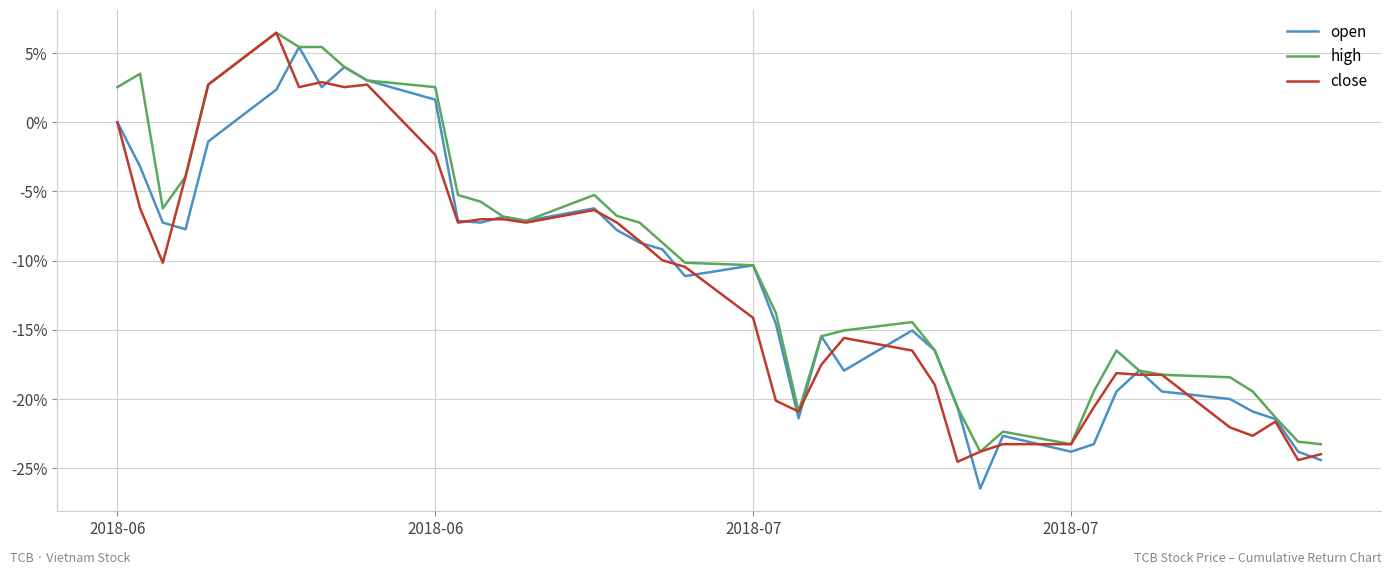

True or false: high has more than 2 points higher than both neighbors.

True